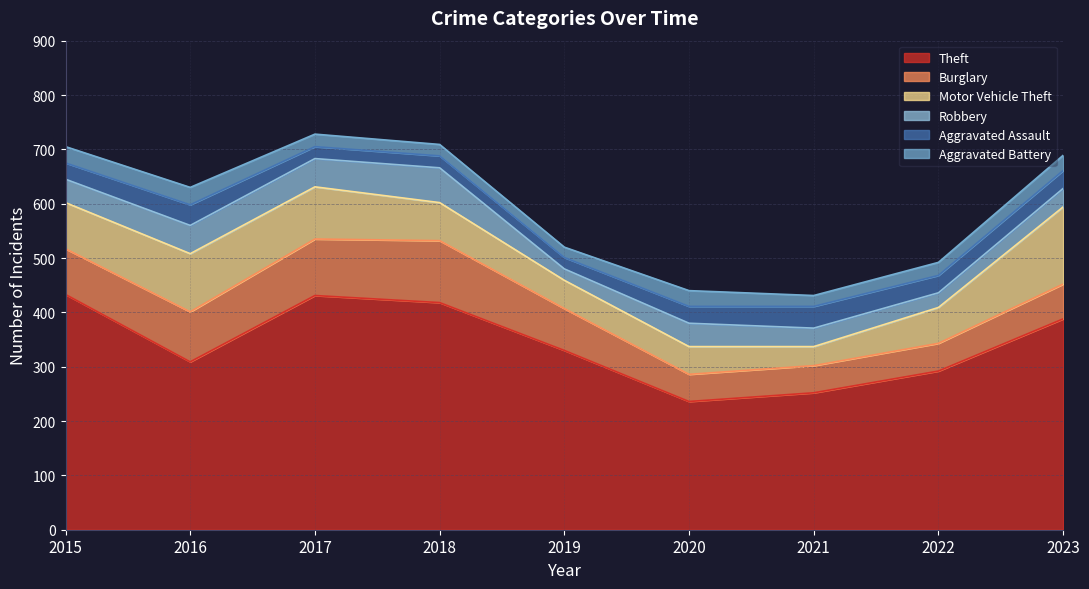

The value of Aggravated Battery at 2020 is 40. True or false?

False